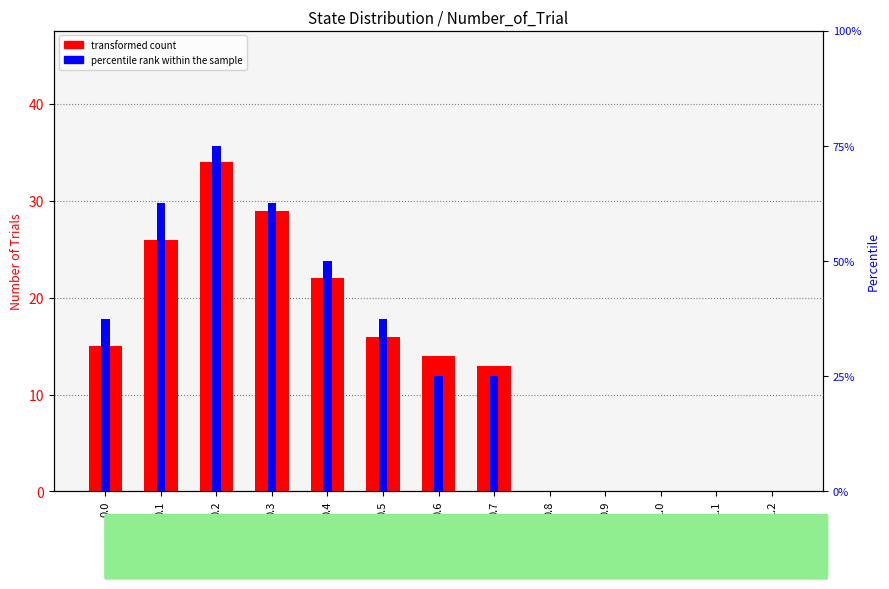

Which category has the lowest value in the transformed count series?

0.8